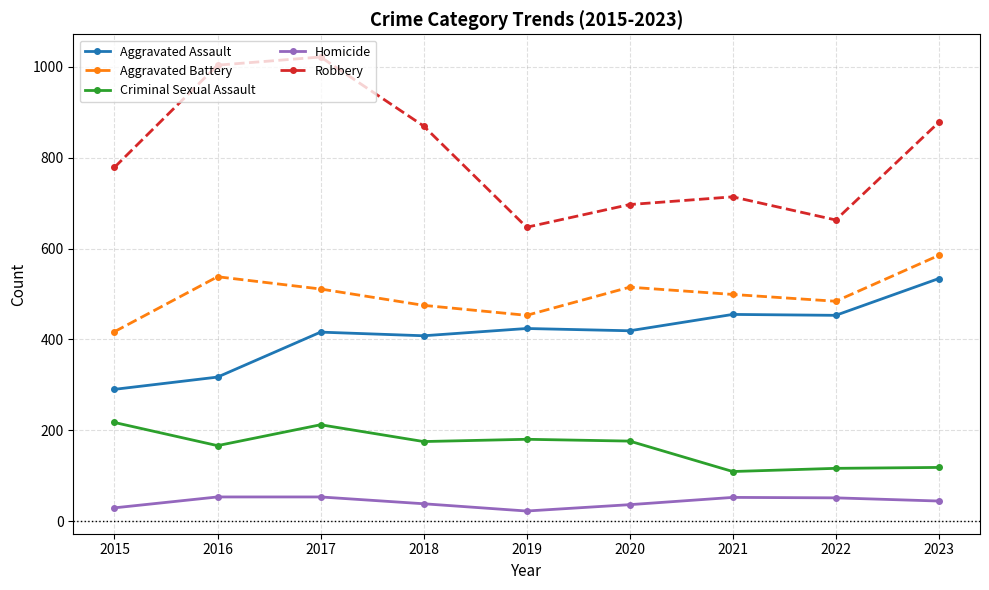

True or false: Robbery has more than 0 interior local peaks.

True